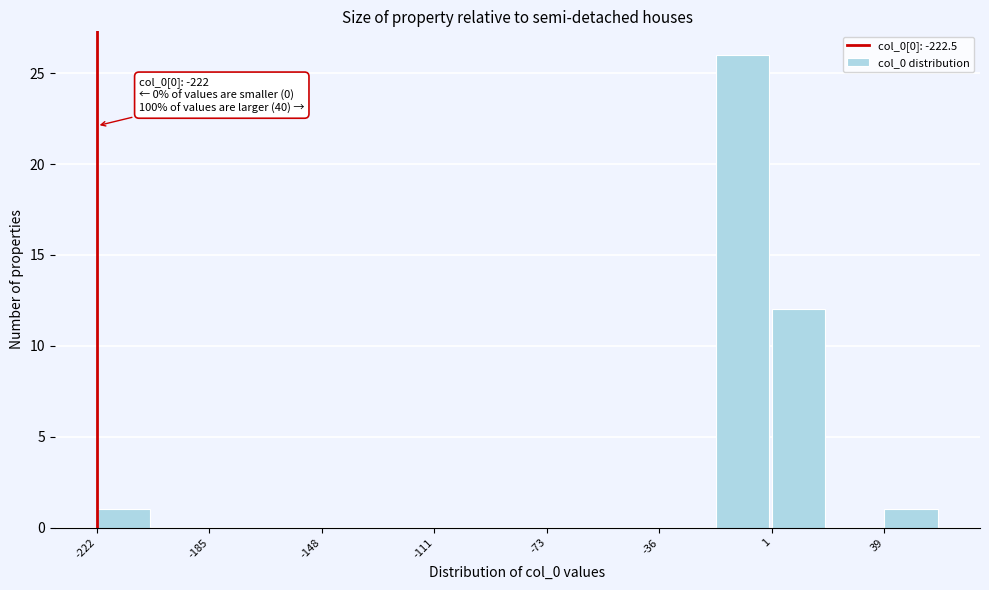

Read against the x-axis, roughly where is the centre of the tallest bar?

-10